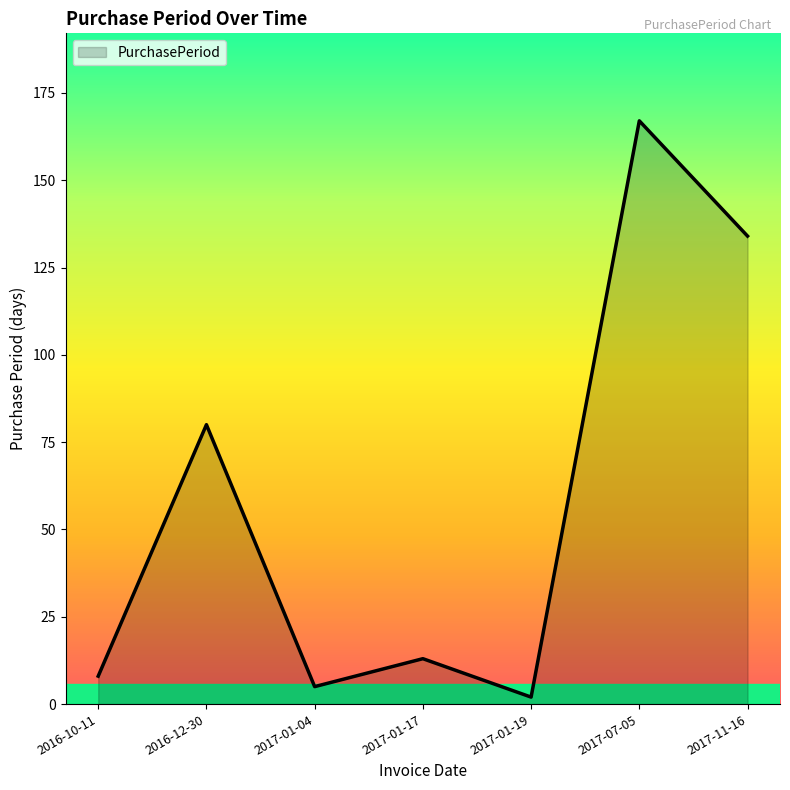

Reading left to right, list all the values displayed in this chart.

2016-10-11=8	2016-12-30=80	2017-01-04=5	2017-01-17=13	2017-01-19=2	2017-07-05=167	2017-11-16=134